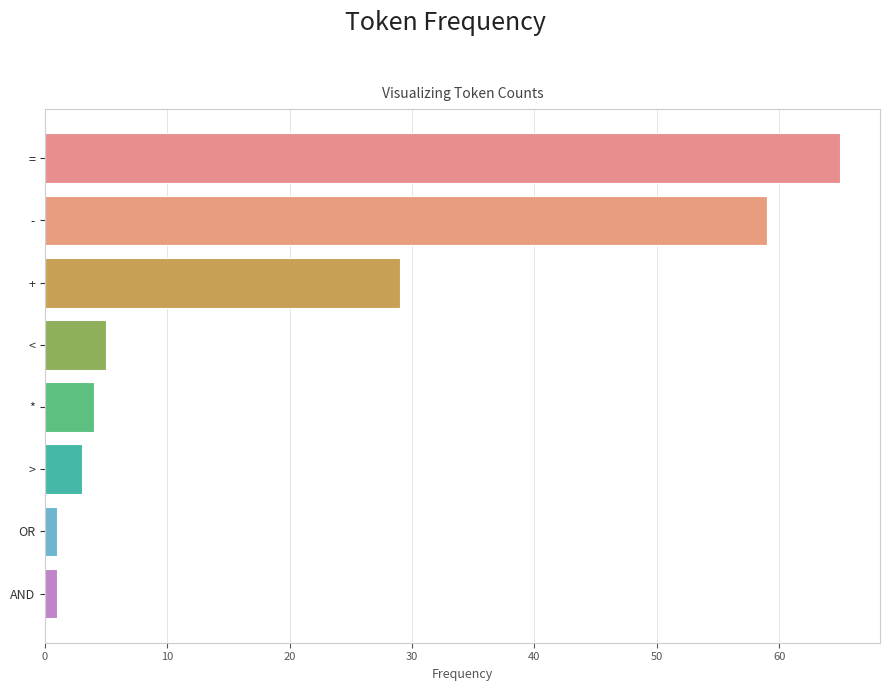

How many bars are there in total?

8